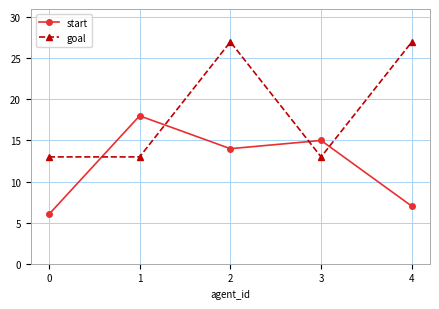

Reading right to left, transcribe all the data shown in this chart.

start: 4=7	3=15	2=14	1=18	0=6
goal: 4=27	3=13	2=27	1=13	0=13